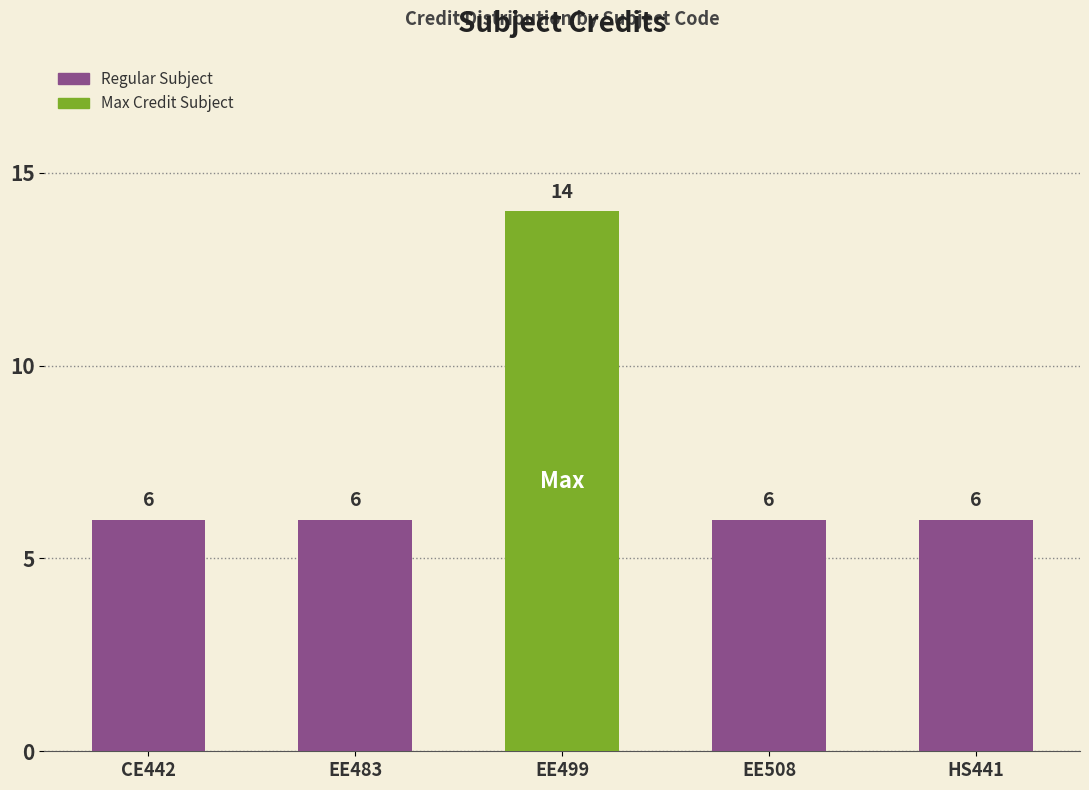

What is the change in value from EE499 to EE508?

-8